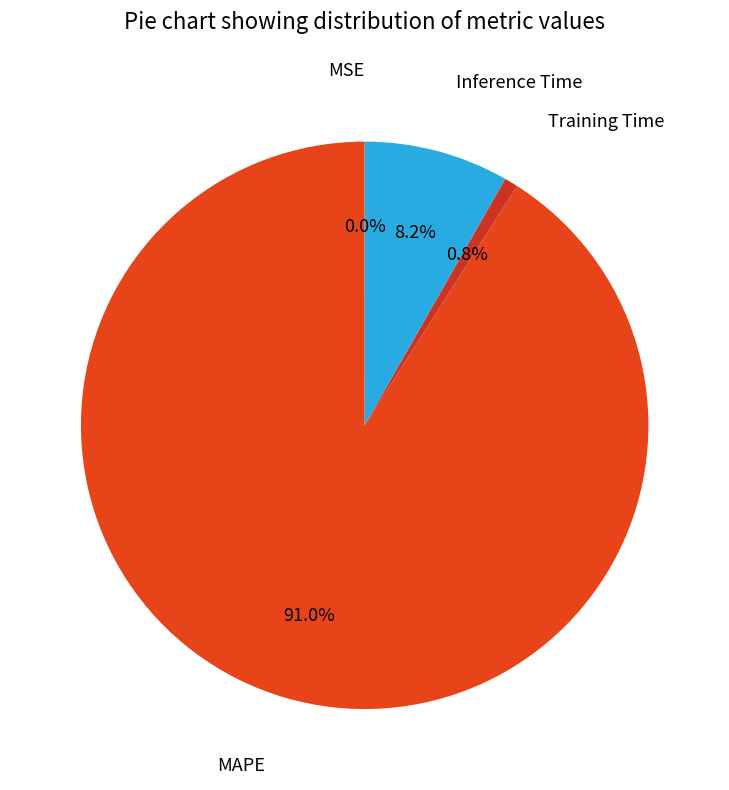

To the nearest percent, what is the average slice percentage?

25%